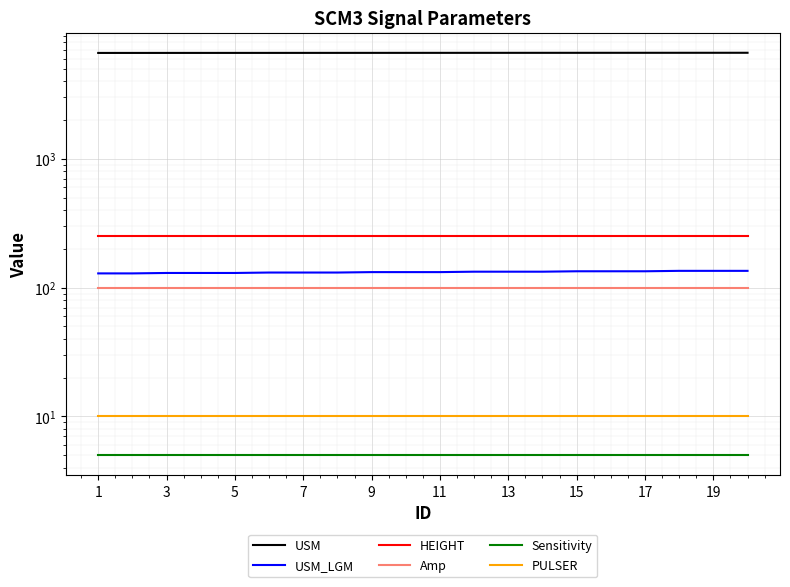

What is the sum of the USM values at 10 and 11?

13289